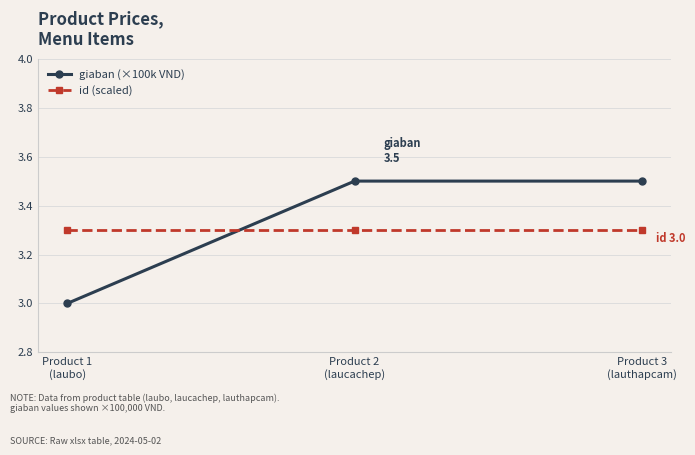

What are all the series names shown in the legend?

giaban (×100k VND), id (scaled)